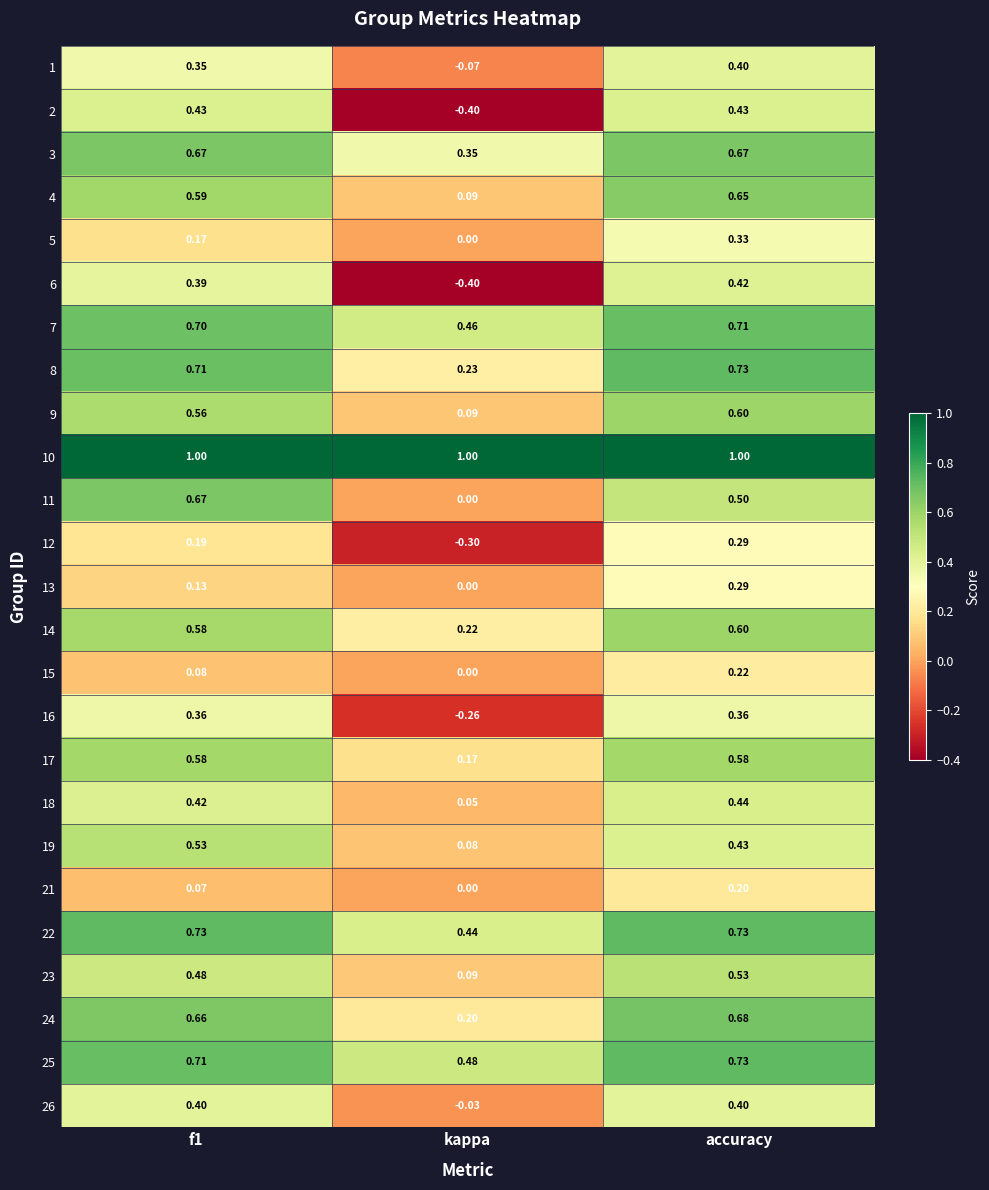

Which category has the highest value in the 5 series?

accuracy